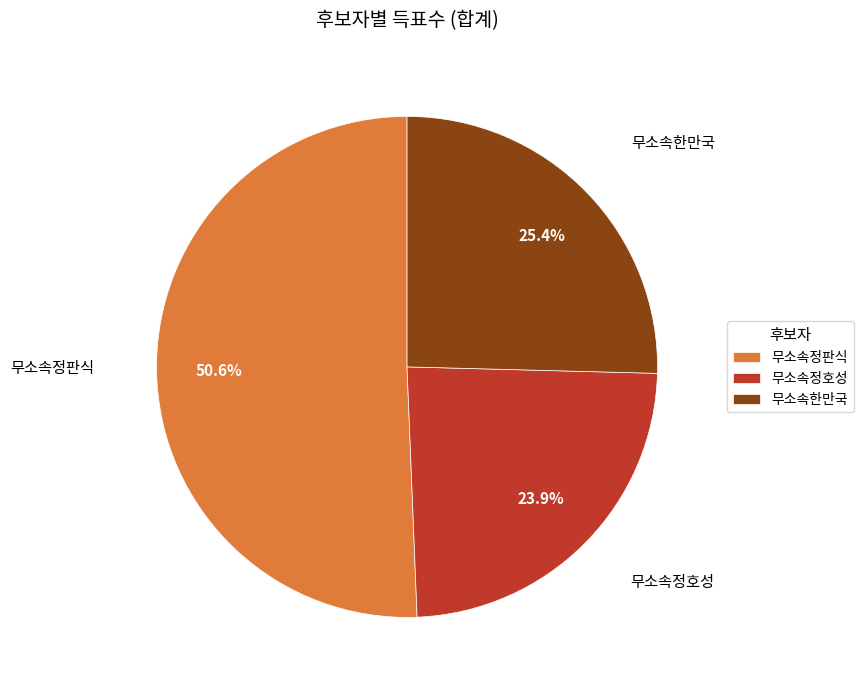

To the nearest percent, what percentage of the pie is 무소속한만국?

25%